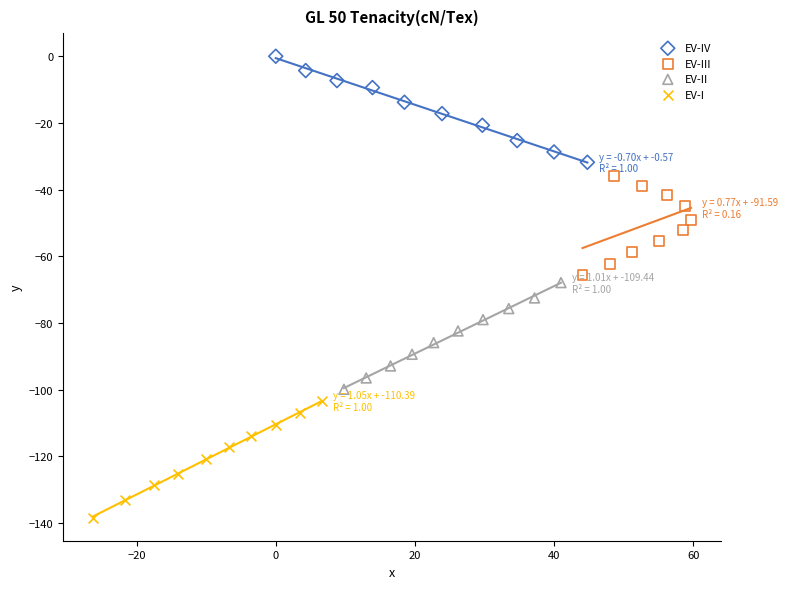

What are all the series names shown in the legend?

EV-IV, EV-III, EV-II, EV-I